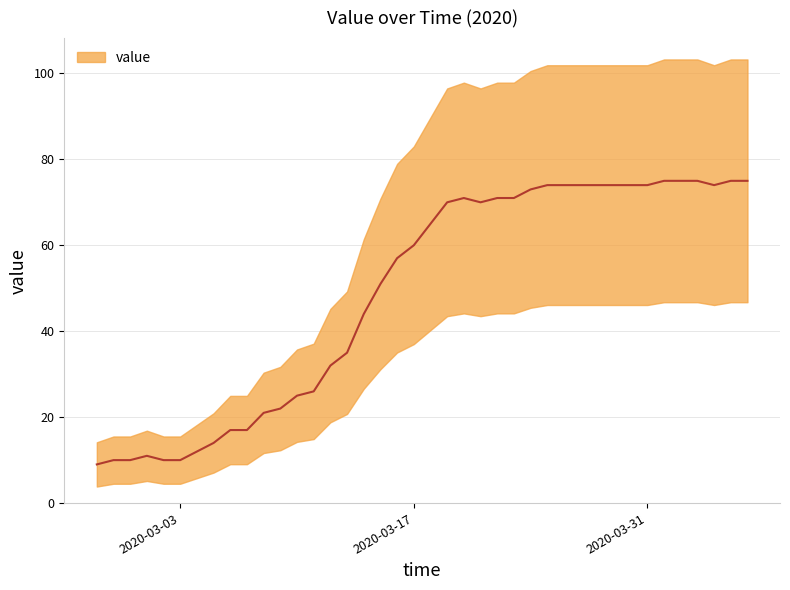

What is the difference between the second highest and second lowest values?

65